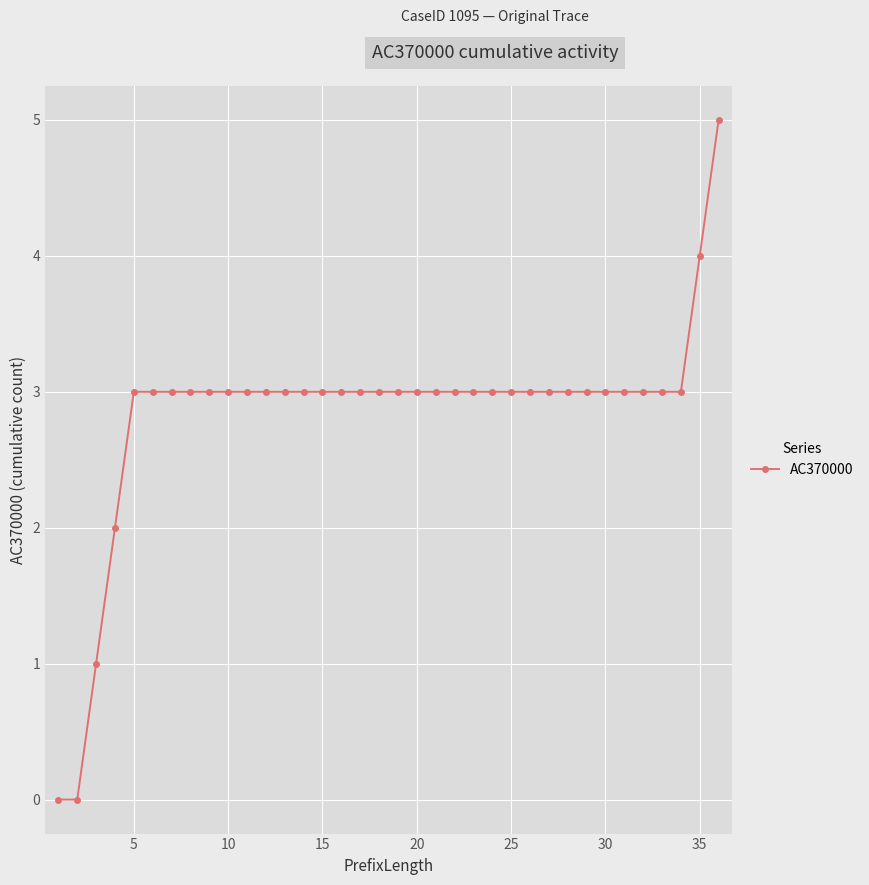

Reading right to left, transcribe all the data shown in this chart.

5	4	3	3	3	3	3	3	3	3	3	3	3	3	3	3	3	3	3	3	3	3	3	3	3	3	3	3	3	3	3	3	2	1	0	0